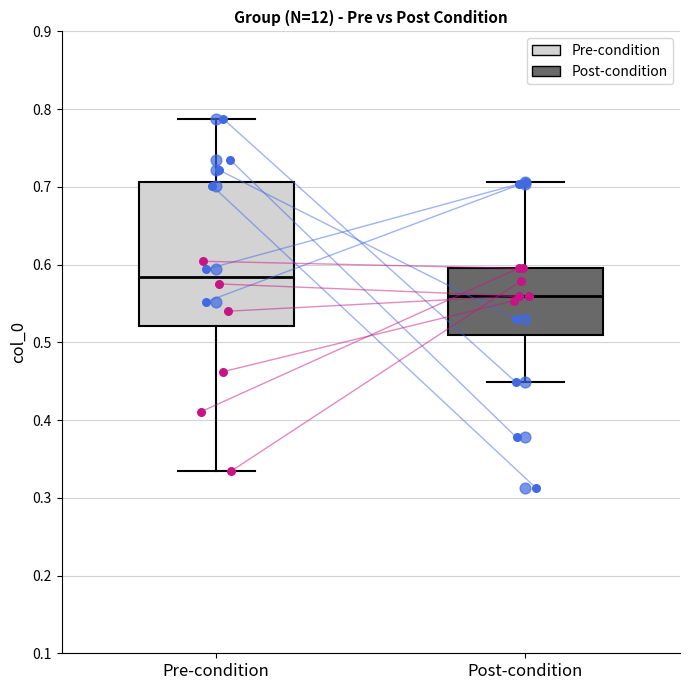

Comparing the boxes themselves (not the whiskers), which one is the tallest?

Pre-condition